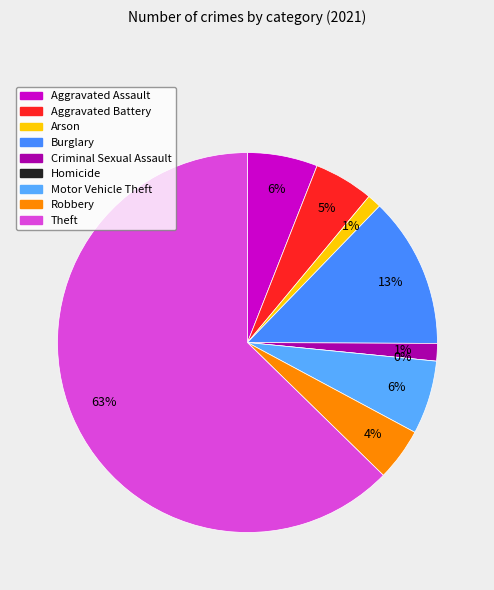

To the nearest percent, what portion does Aggravated Battery represent?

5%